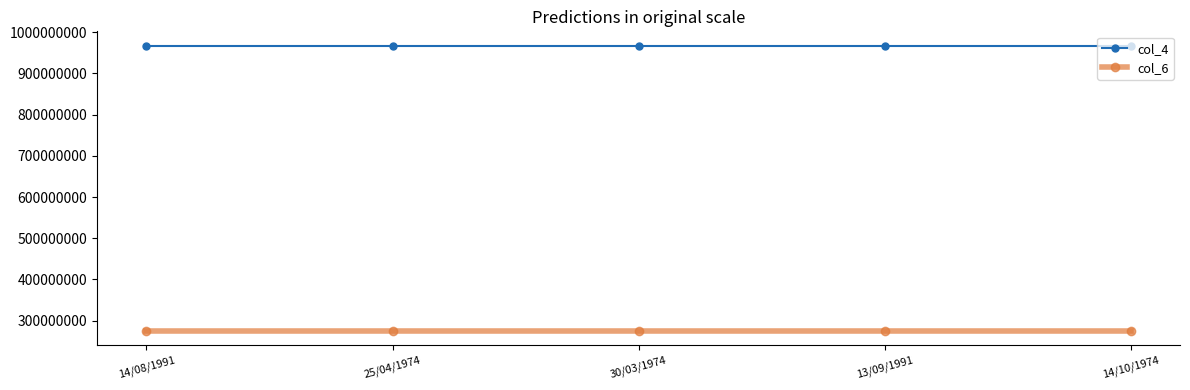

What is the total value across all series at 14/10/1974?

1242911137